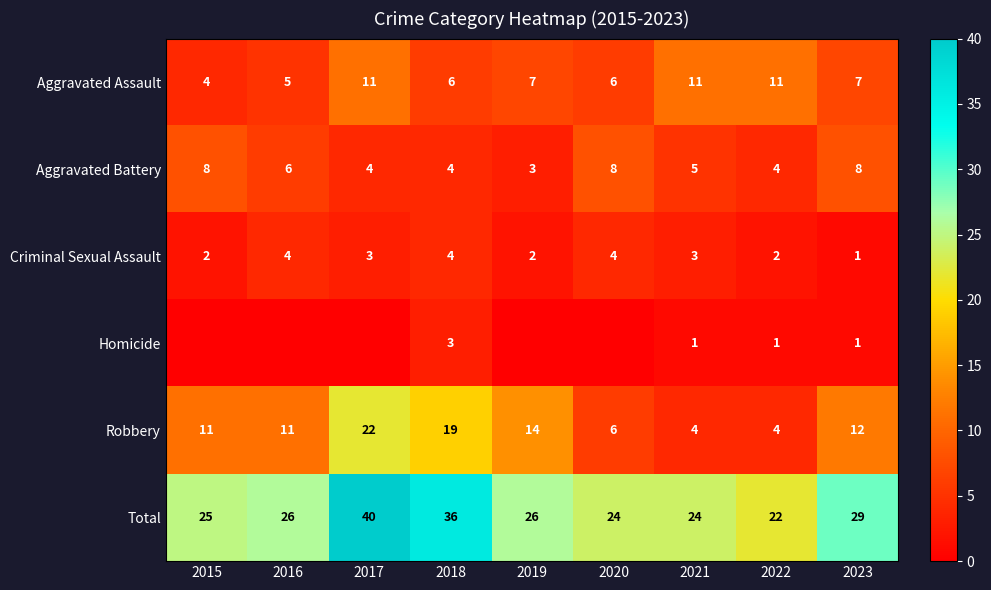

What is the difference between the Criminal Sexual Assault values at 2019 and 2021?

1